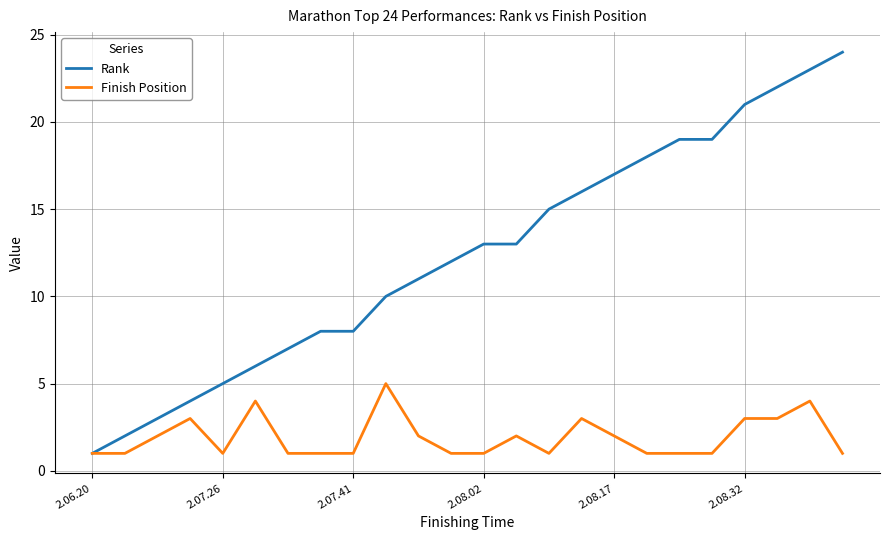

What is the greatest value displayed?

24